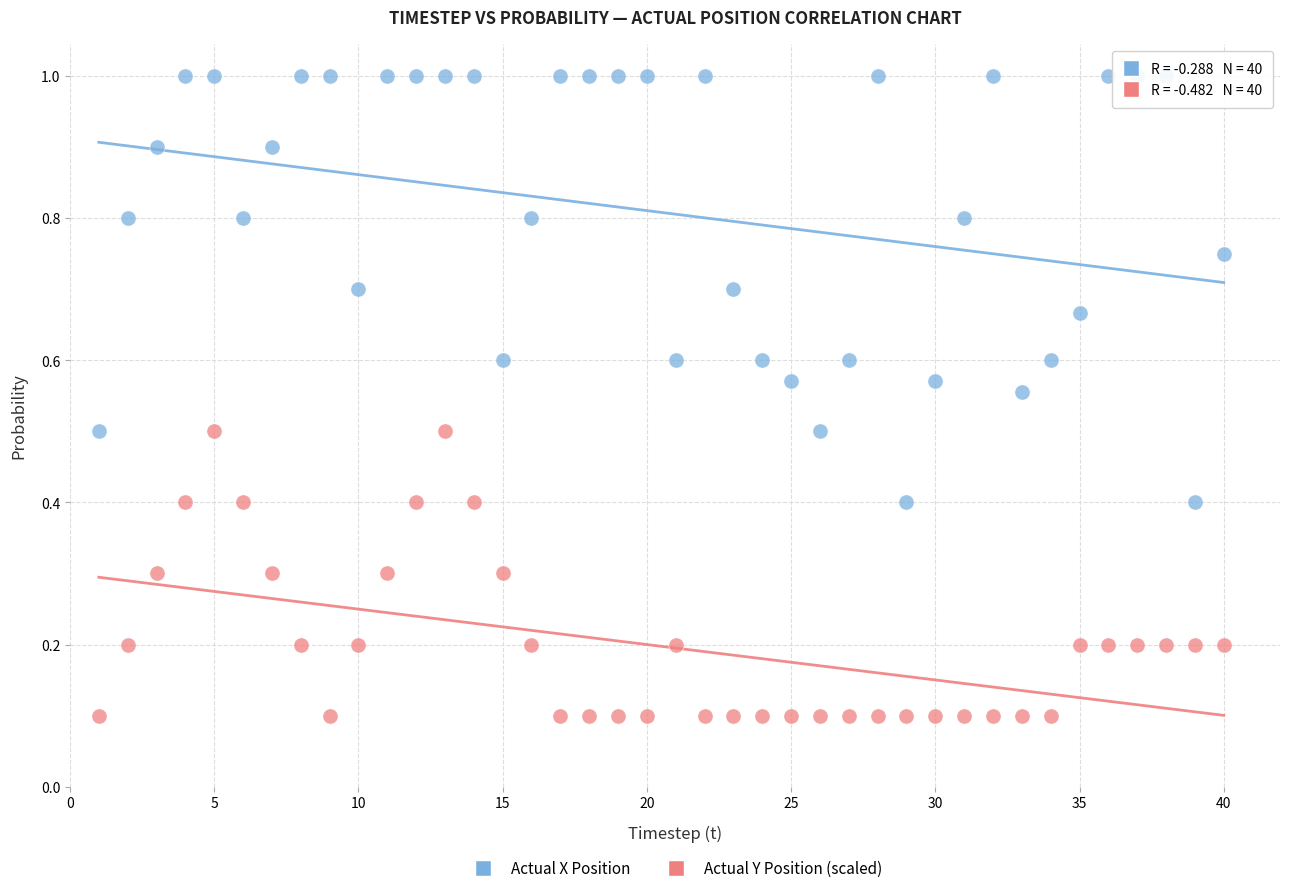

Across all data points, what is the range of Y values (max minus min)?

0.9